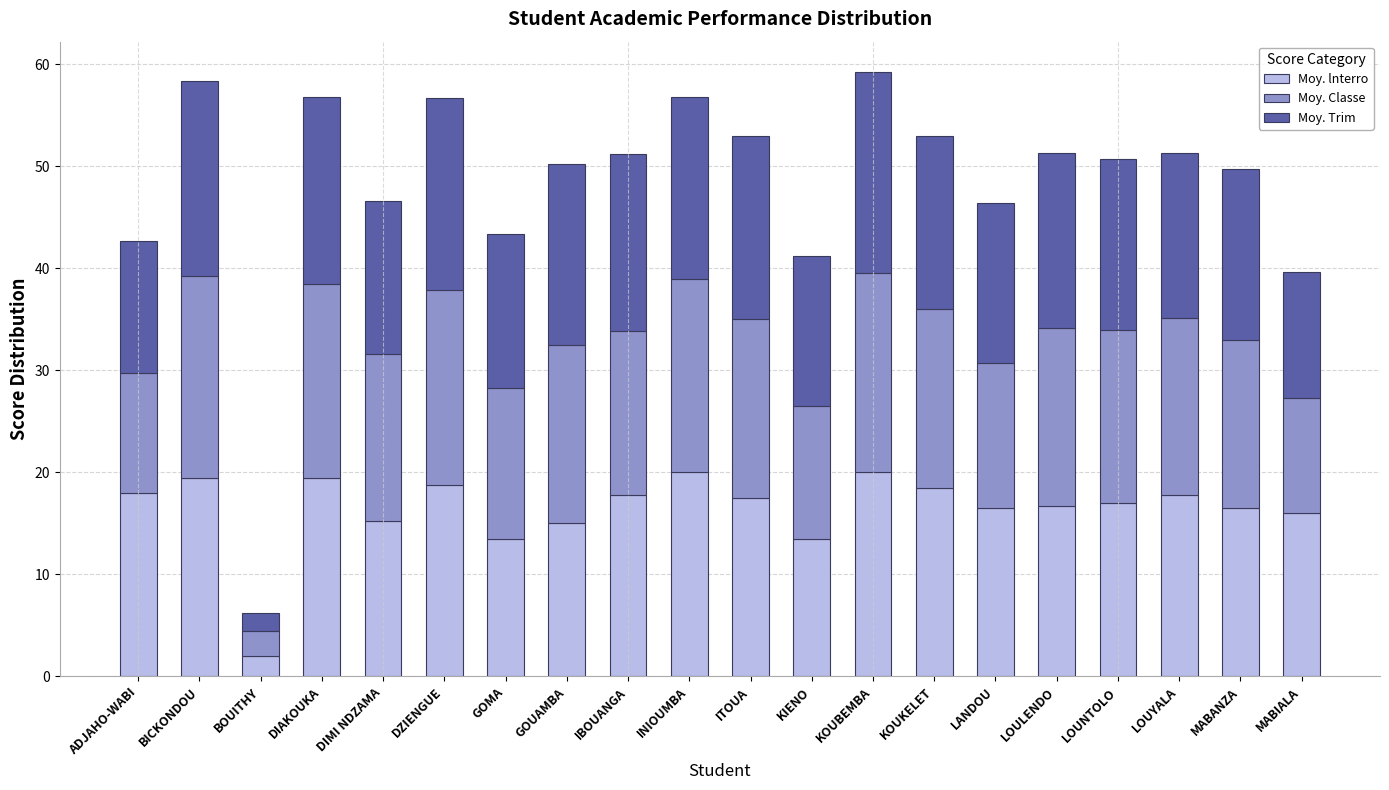

The Moy. lnterro series shows 16.5 at LANDOU. True or false?

True